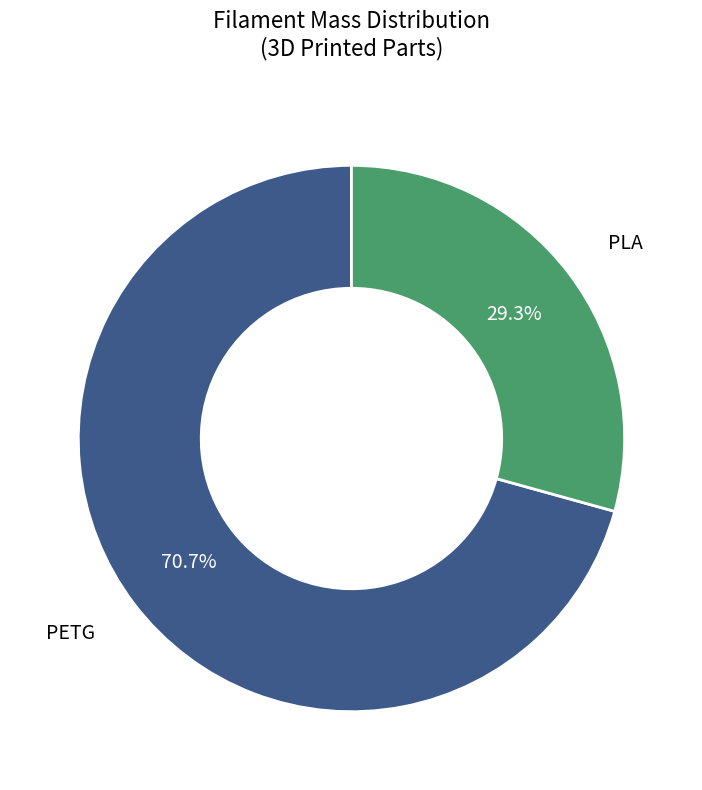

To the nearest percent, what is the average slice percentage?

50%